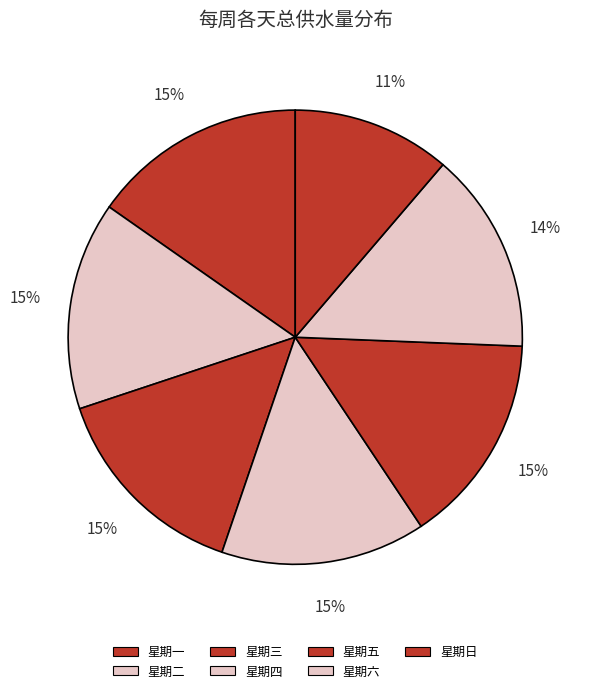

How many slices are in this pie chart?

7